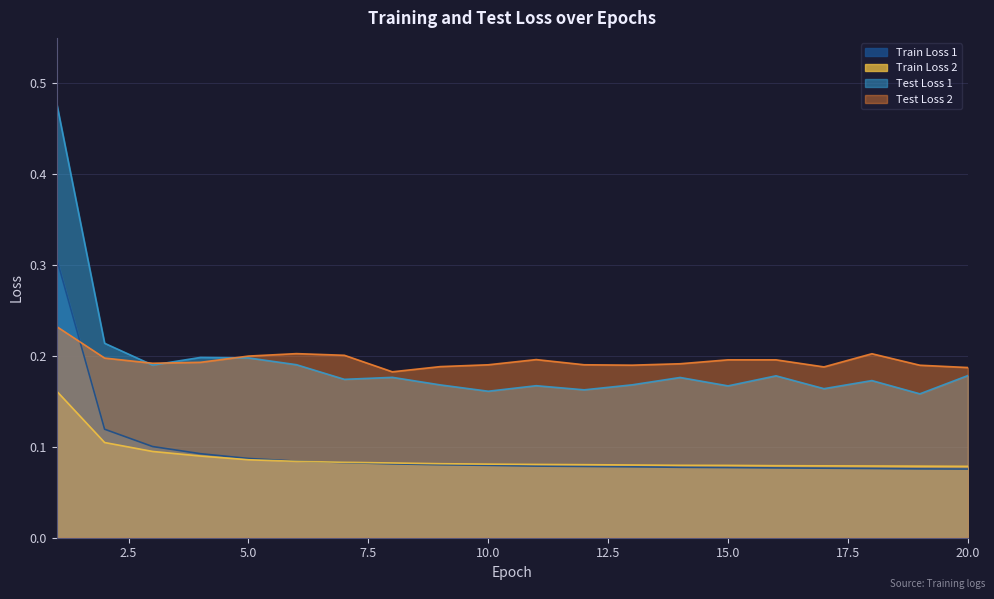

True or false: Test Loss 2 and Train Loss 2 cross at least once.

False